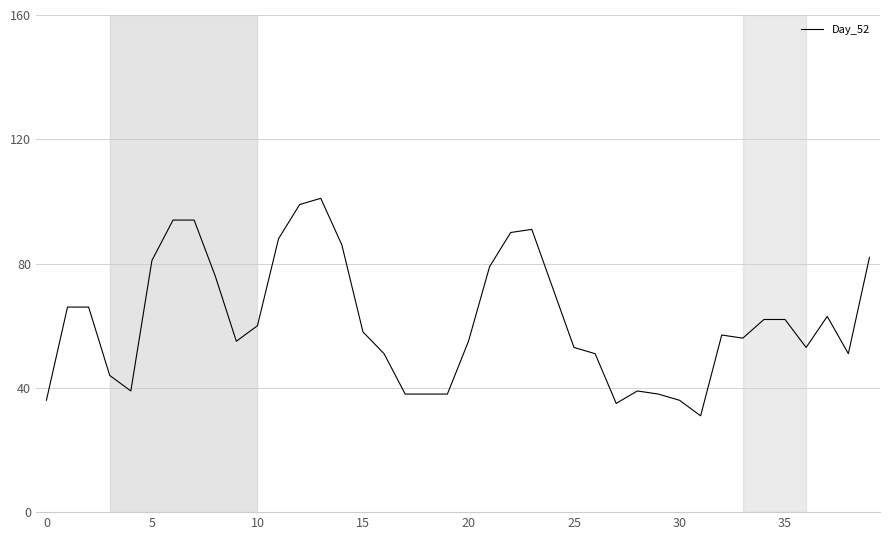

What is the greatest value displayed?

101